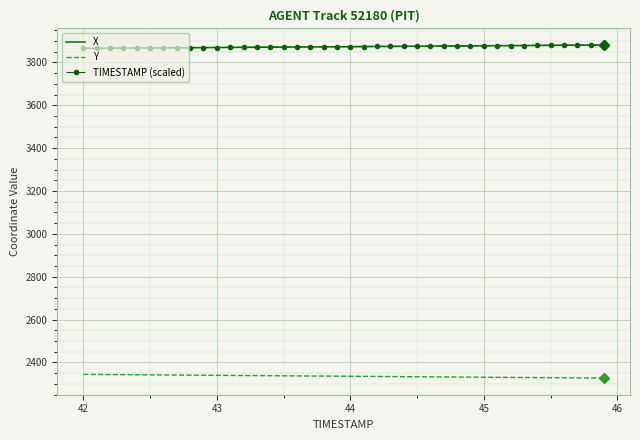

What is the greatest value displayed?

3881.6